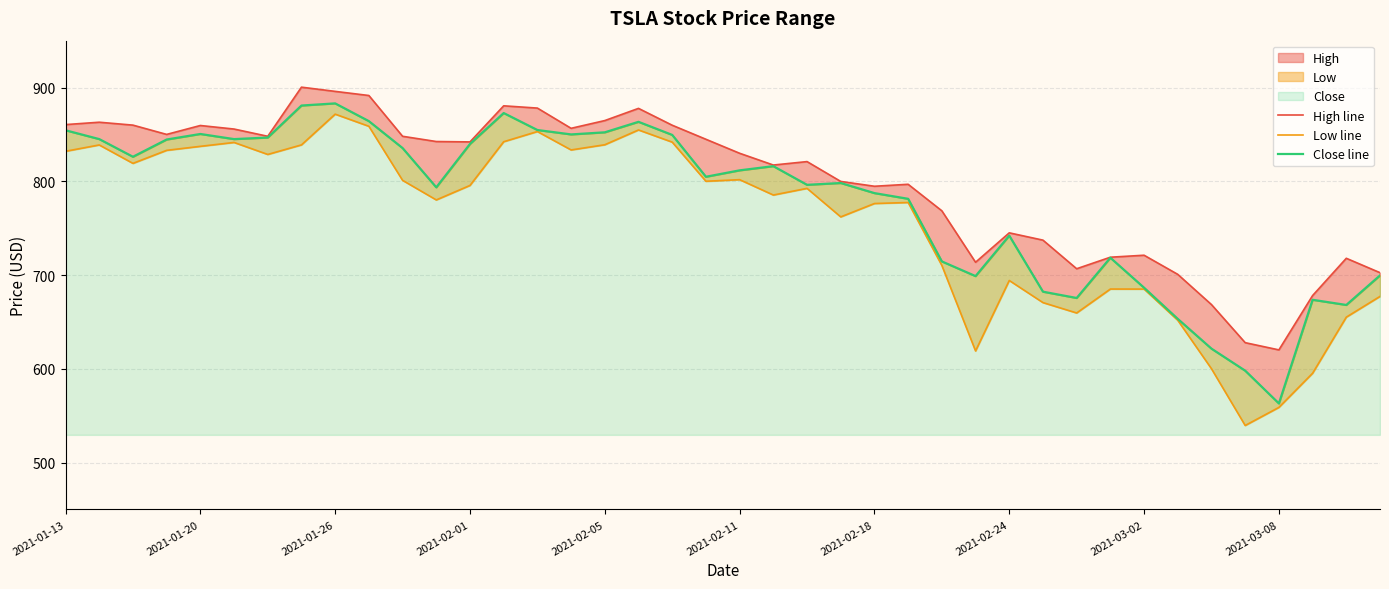

What is the highest value of the Close line series?

883.1